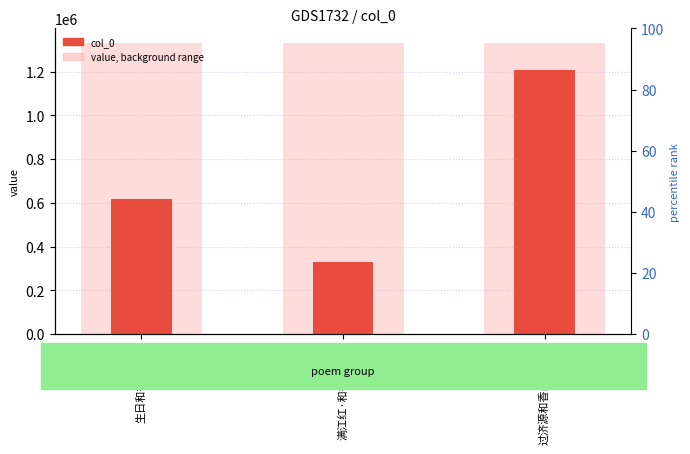

Which series has the widest spread of values?

col_0